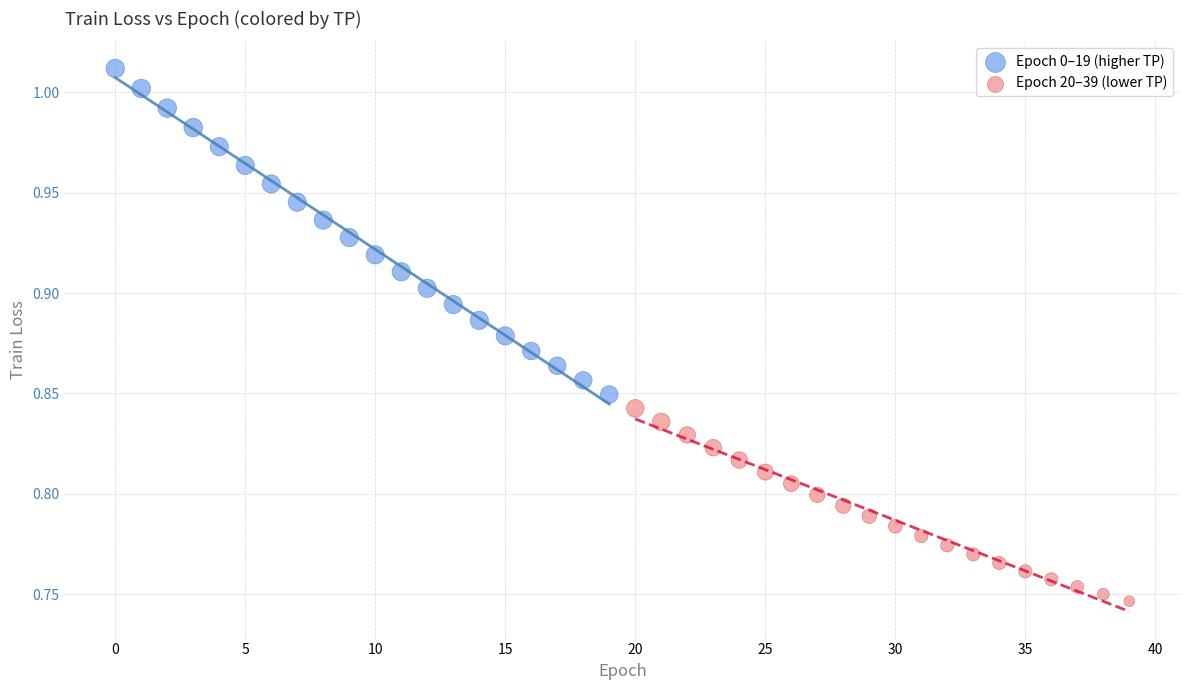

Which series contains the lowest Y value?

Epoch 20–39 (lower TP)